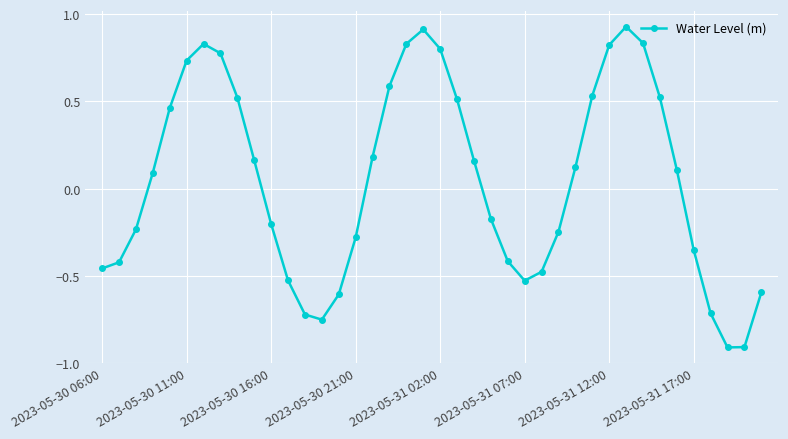

What is the value of the 39th point from the left?

-0.9